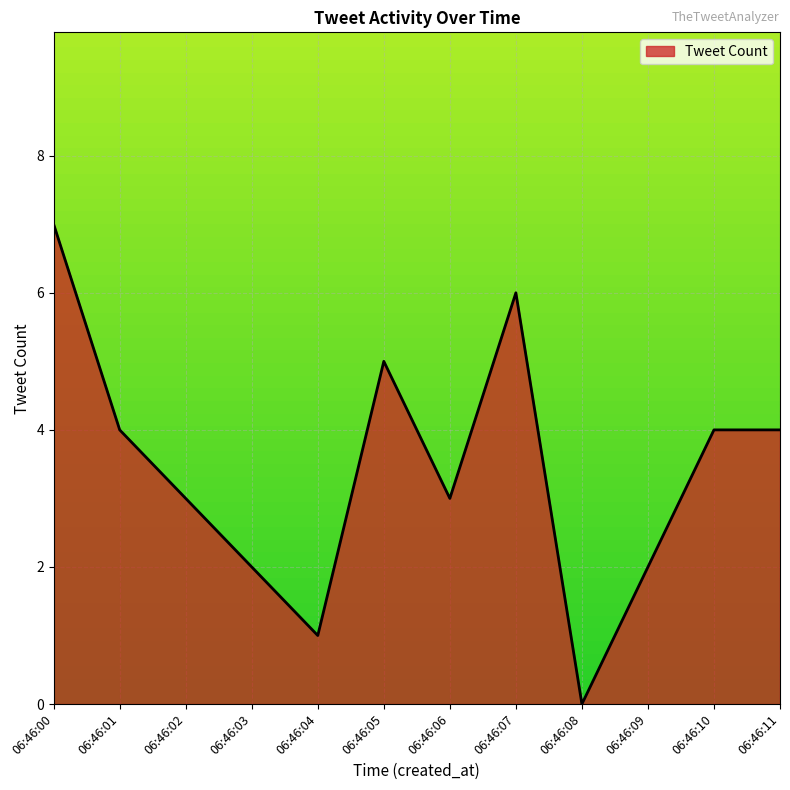

What is the difference between the values at 06:46:07 and 06:46:11?

2